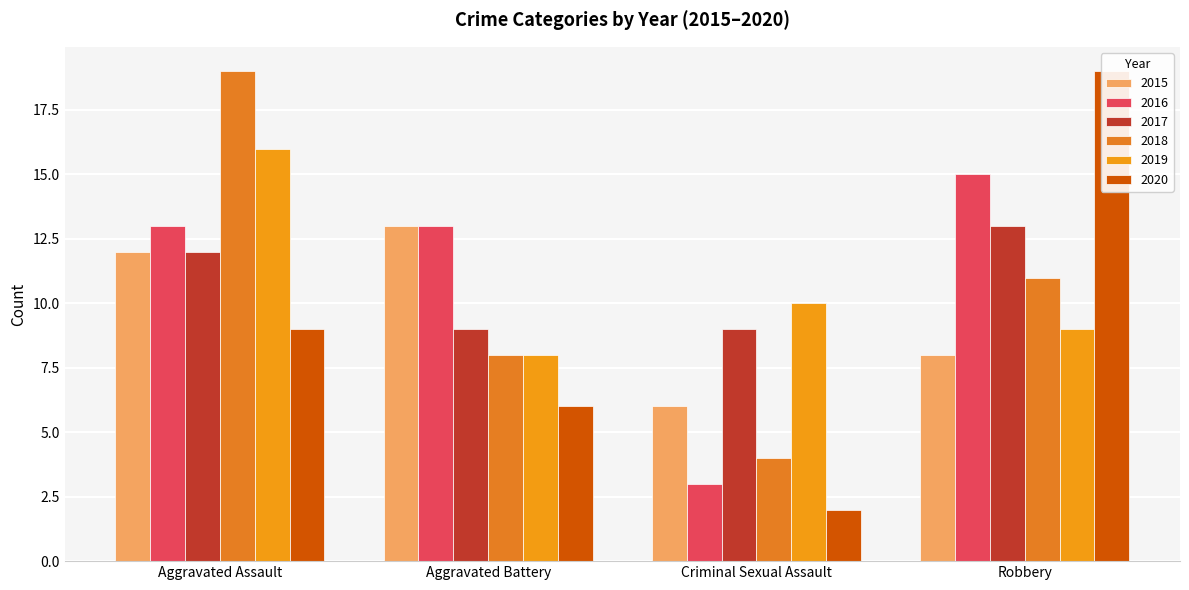

How many bars are there in each group?

6